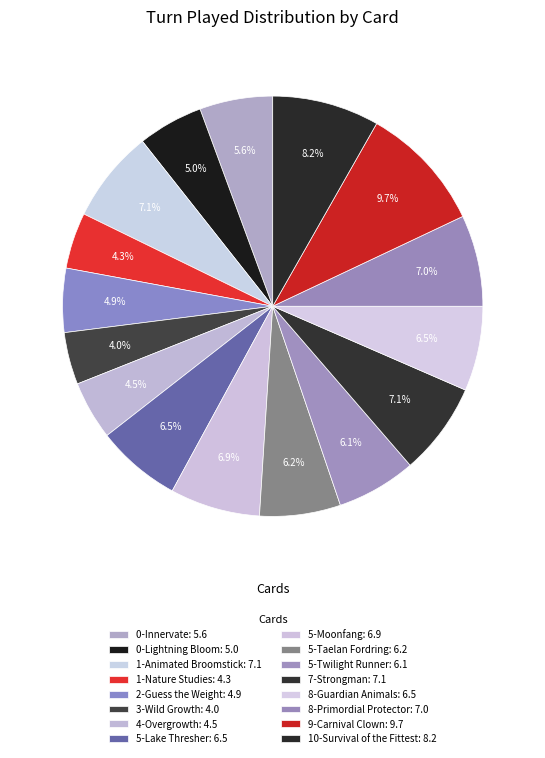

How many slices are in this pie chart?

16